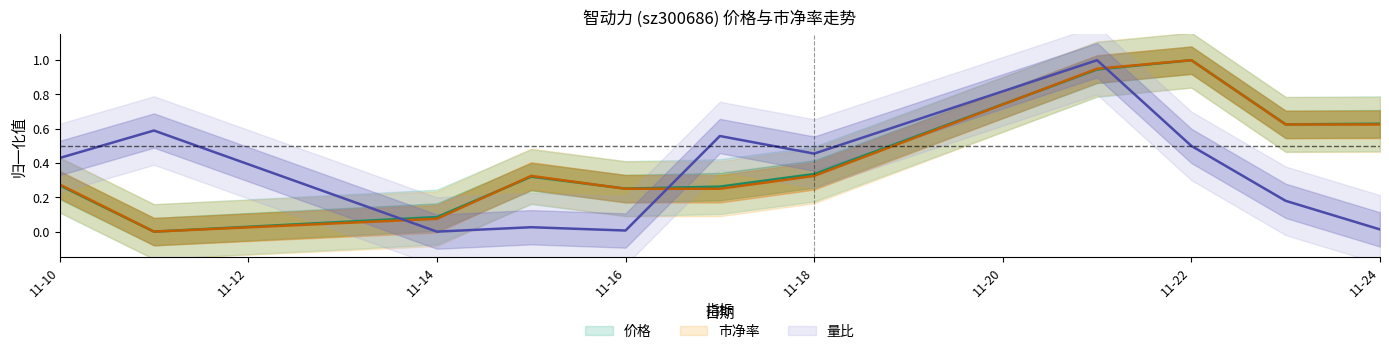

True or false: 市净率 has more than 1 interior local peaks.

True